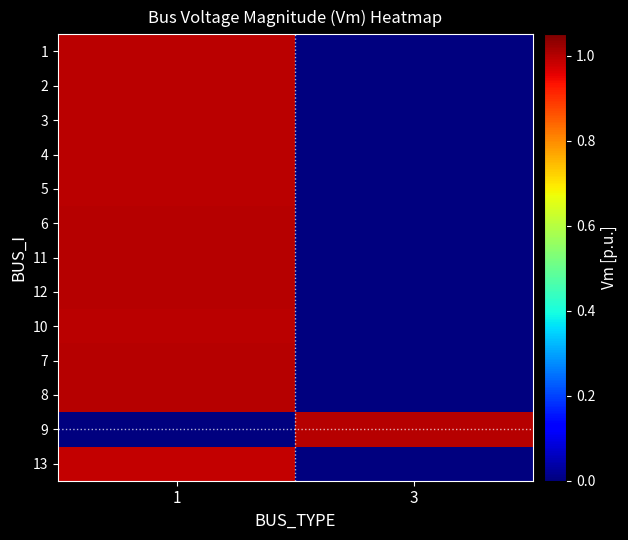

Between 3 and 1, which is larger?

1